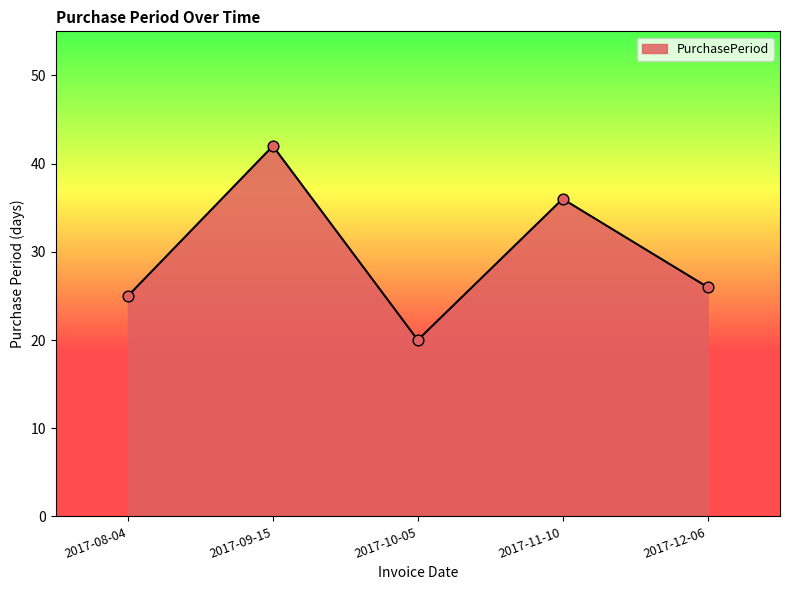

Between 2017-09-15 and 2017-10-05, which is larger?

2017-09-15